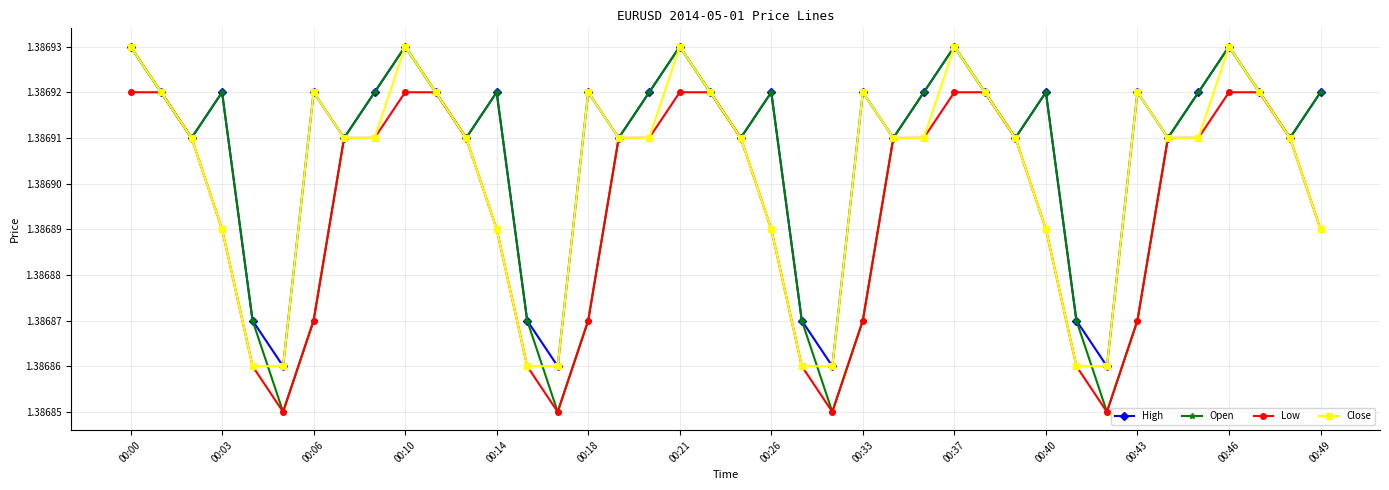

How many lines are shown in the chart?

4